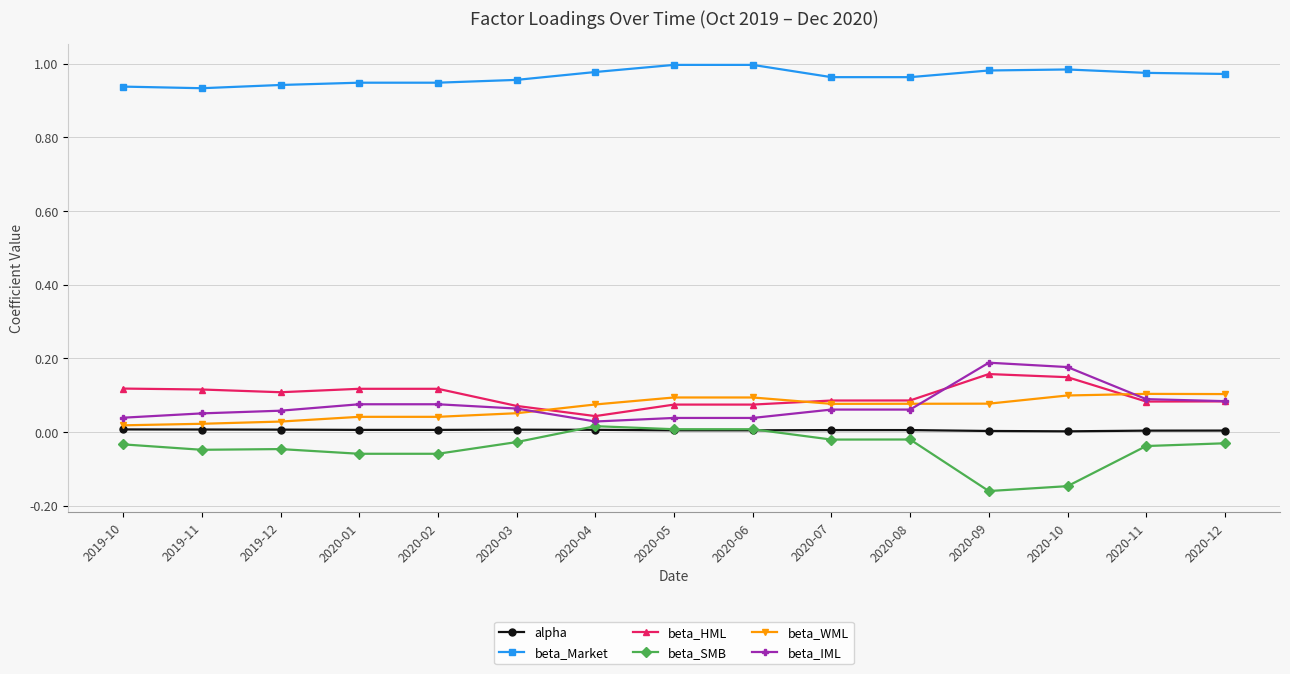

At which label does beta_HML reach its minimum?

2020-04